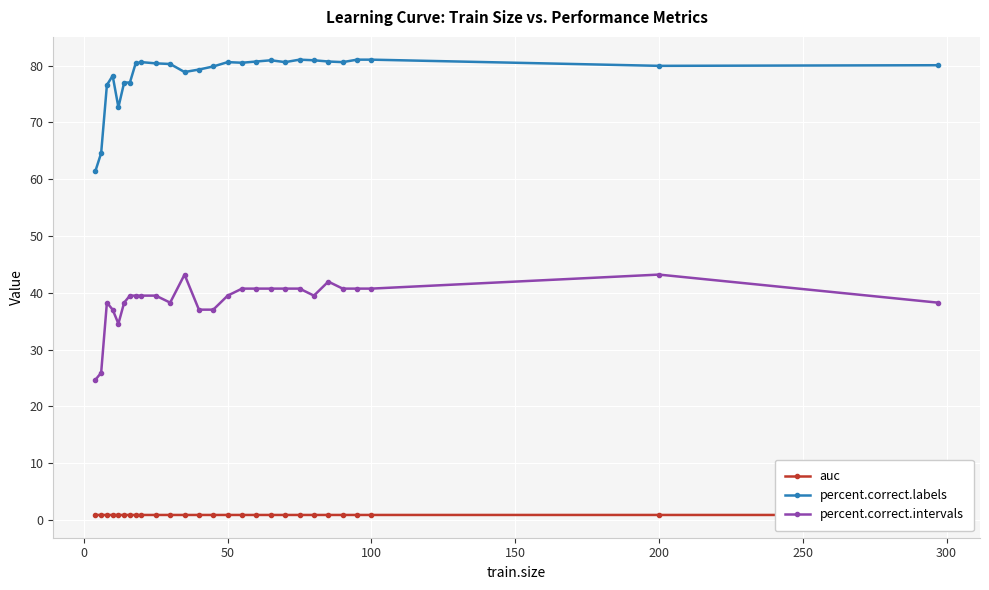

How many series are shown in this chart?

3